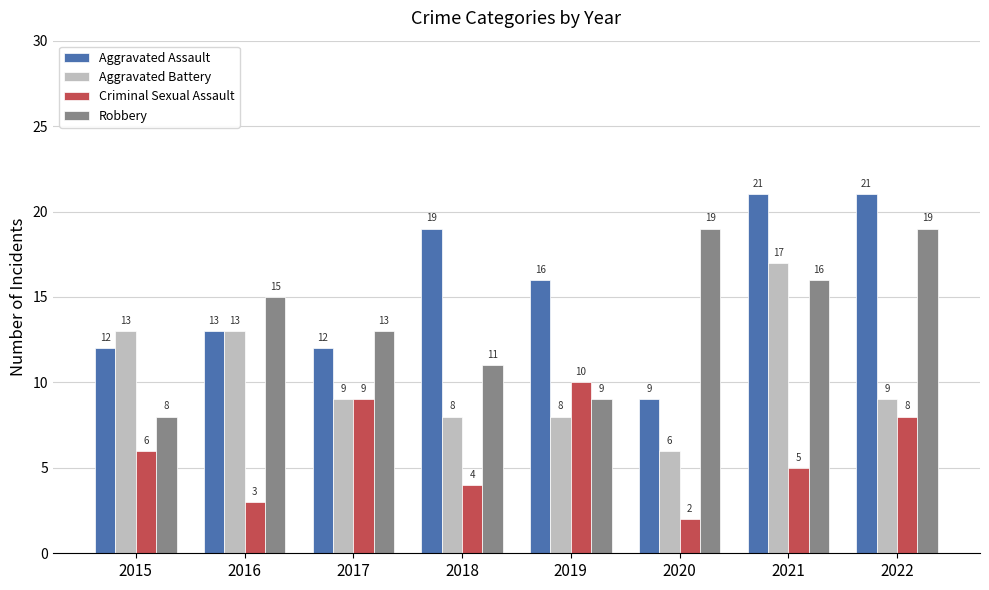

The value of Criminal Sexual Assault at 2017 is 9. True or false?

True